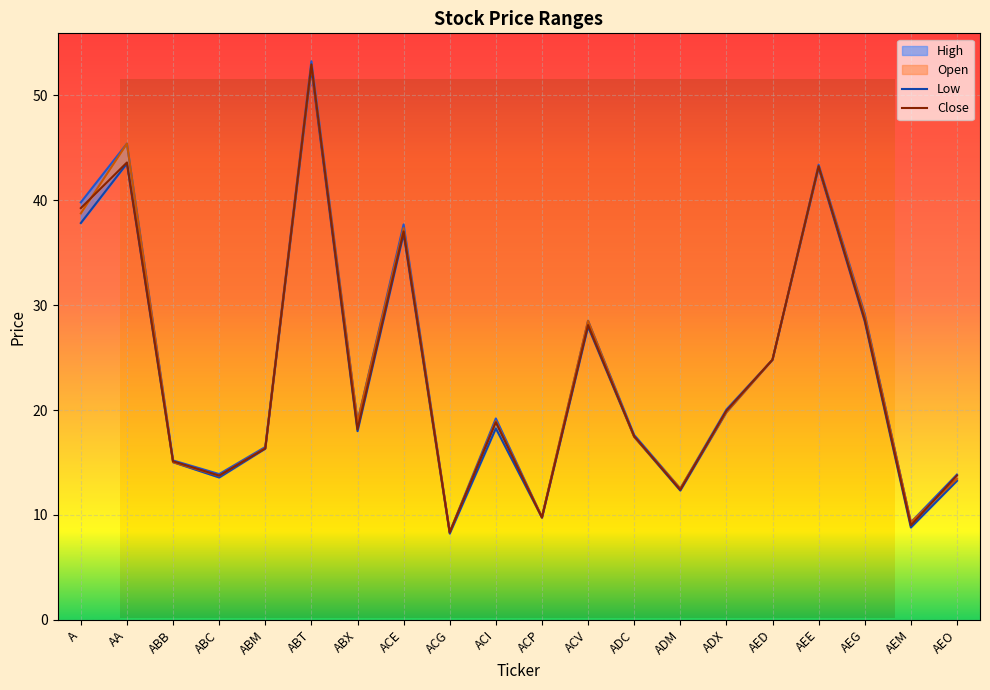

Reading left to right, list all the values displayed in this chart.

High: A=39.8	AA=45.4	ABB=15.2	ABC=13.9	ABM=16.5	ABT=53.2	ABX=18.9	ACE=37.7	ACG=8.4	ACI=19.2	ACP=9.8	ACV=28.5	ADC=17.6	ADM=12.5	ADX=20.1	AED=24.8	AEE=43.4	AEG=29.2	AEM=9.3	AEO=13.9
Low: A=37.8	AA=43.5	ABB=15.0	ABC=13.6	ABM=16.3	ABT=52.6	ABX=18.0	ACE=36.8	ACG=8.2	ACI=18.2	ACP=9.8	ACV=27.9	ADC=17.4	ADM=12.3	ADX=19.8	AED=24.8	AEE=43.1	AEG=28.5	AEM=8.8	AEO=13.3
Open: A=38.8	AA=45.4	ABB=15.0	ABC=13.7	ABM=16.4	ABT=52.9	ABX=18.9	ACE=37.4	ACG=8.4	ACI=18.9	ACP=9.8	ACV=28.5	ADC=17.4	ADM=12.5	ADX=19.8	AED=24.8	AEE=43.2	AEG=29.0	AEM=9.3	AEO=13.4
Close: A=39.2	AA=43.6	ABB=15.1	ABC=13.8	ABM=16.3	ABT=53.0	ABX=18.2	ACE=37.0	ACG=8.3	ACI=18.8	ACP=9.8	ACV=28.1	ADC=17.5	ADM=12.4	ADX=19.9	AED=24.8	AEE=43.2	AEG=28.6	AEM=9.0	AEO=13.8